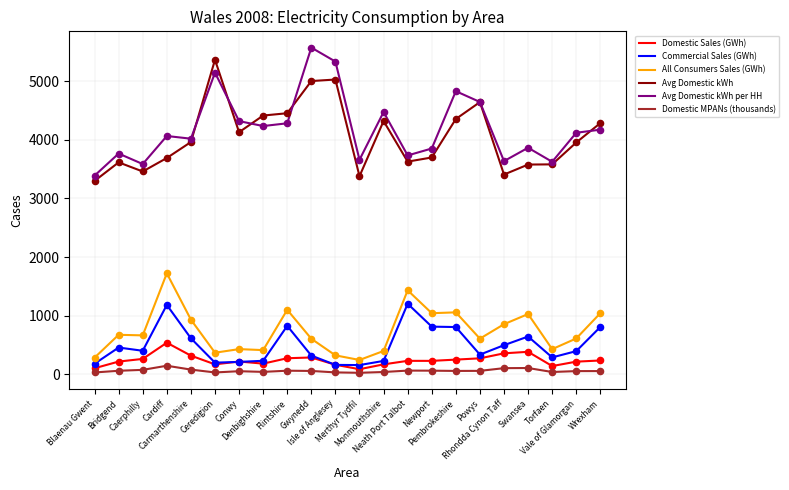

True or false: Commercial Sales (GWh) and Avg Domestic kWh cross at least once.

False